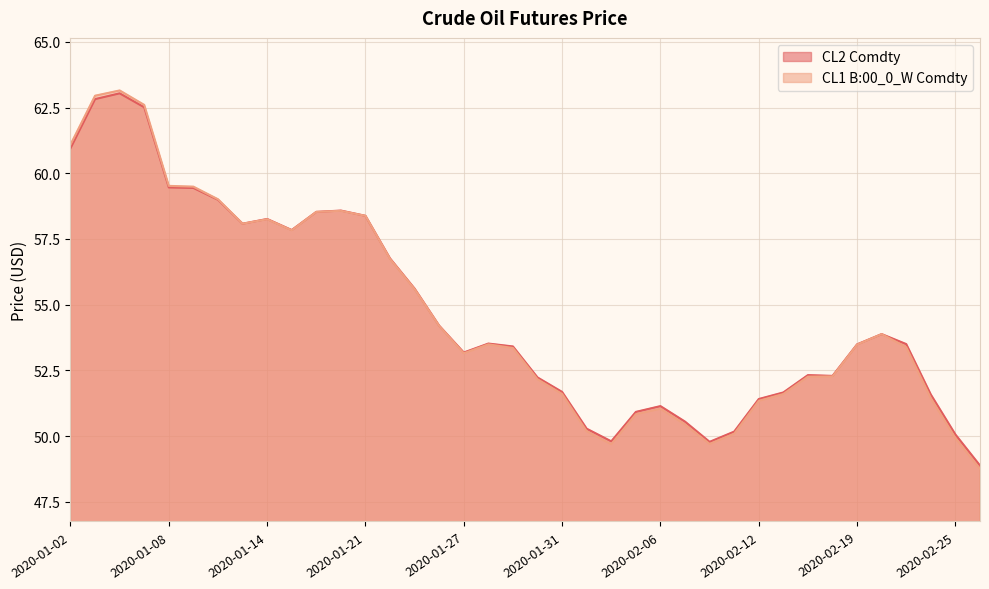

Reading right to left, what are all the values shown in this chart?

CL2 Comdty: 2020-02-26=48.9	2020-02-25=50.1	2020-02-24=51.6	2020-02-21=53.5	2020-02-20=53.9	2020-02-19=53.5	2020-02-18=52.3	2020-02-14=52.3	2020-02-13=51.7	2020-02-12=51.4	2020-02-11=50.2	2020-02-10=49.8	2020-02-07=50.5	2020-02-06=51.1	2020-02-05=50.9	2020-02-04=49.8	2020-02-03=50.3	2020-01-31=51.7	2020-01-30=52.2	2020-01-29=53.4	2020-01-28=53.5	2020-01-27=53.2	2020-01-24=54.2	2020-01-23=55.6	2020-01-22=56.8	2020-01-21=58.4	2020-01-17=58.6	2020-01-16=58.5	2020-01-15=57.8	2020-01-14=58.3	2020-01-13=58.1	2020-01-10=59.0	2020-01-09=59.4	2020-01-08=59.5	2020-01-07=62.5	2020-01-06=63.0	2020-01-03=62.8	2020-01-02=61.0
CL1 B:00_0_W Comdty: 2020-02-26=48.8	2020-02-25=49.9	2020-02-24=51.4	2020-02-21=53.4	2020-02-20=53.9	2020-02-19=53.5	2020-02-18=52.3	2020-02-14=52.3	2020-02-13=51.6	2020-02-12=51.3	2020-02-11=50.1	2020-02-10=49.7	2020-02-07=50.4	2020-02-06=51.0	2020-02-05=50.8	2020-02-04=49.7	2020-02-03=50.2	2020-01-31=51.6	2020-01-30=52.2	2020-01-29=53.4	2020-01-28=53.5	2020-01-27=53.1	2020-01-24=54.2	2020-01-23=55.6	2020-01-22=56.7	2020-01-21=58.4	2020-01-17=58.6	2020-01-16=58.5	2020-01-15=57.8	2020-01-14=58.2	2020-01-13=58.1	2020-01-10=59.0	2020-01-09=59.5	2020-01-08=59.5	2020-01-07=62.6	2020-01-06=63.1	2020-01-03=63.0	2020-01-02=61.1